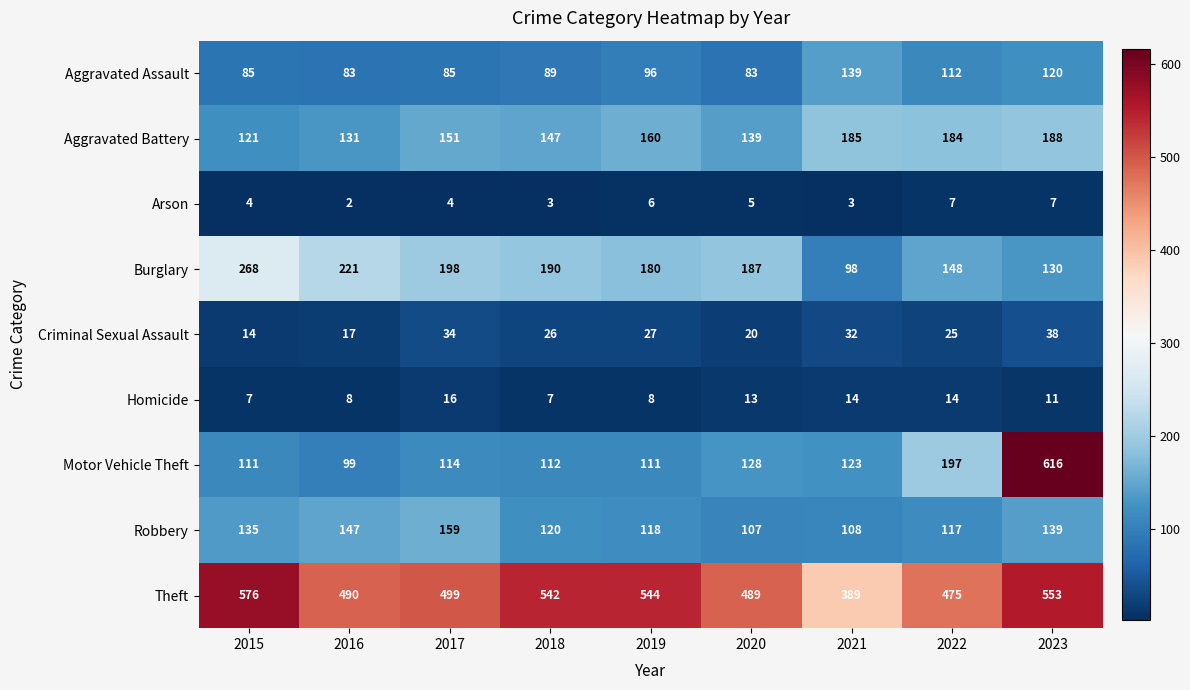

Where is Motor Vehicle Theft nearest to the value 357?

2022